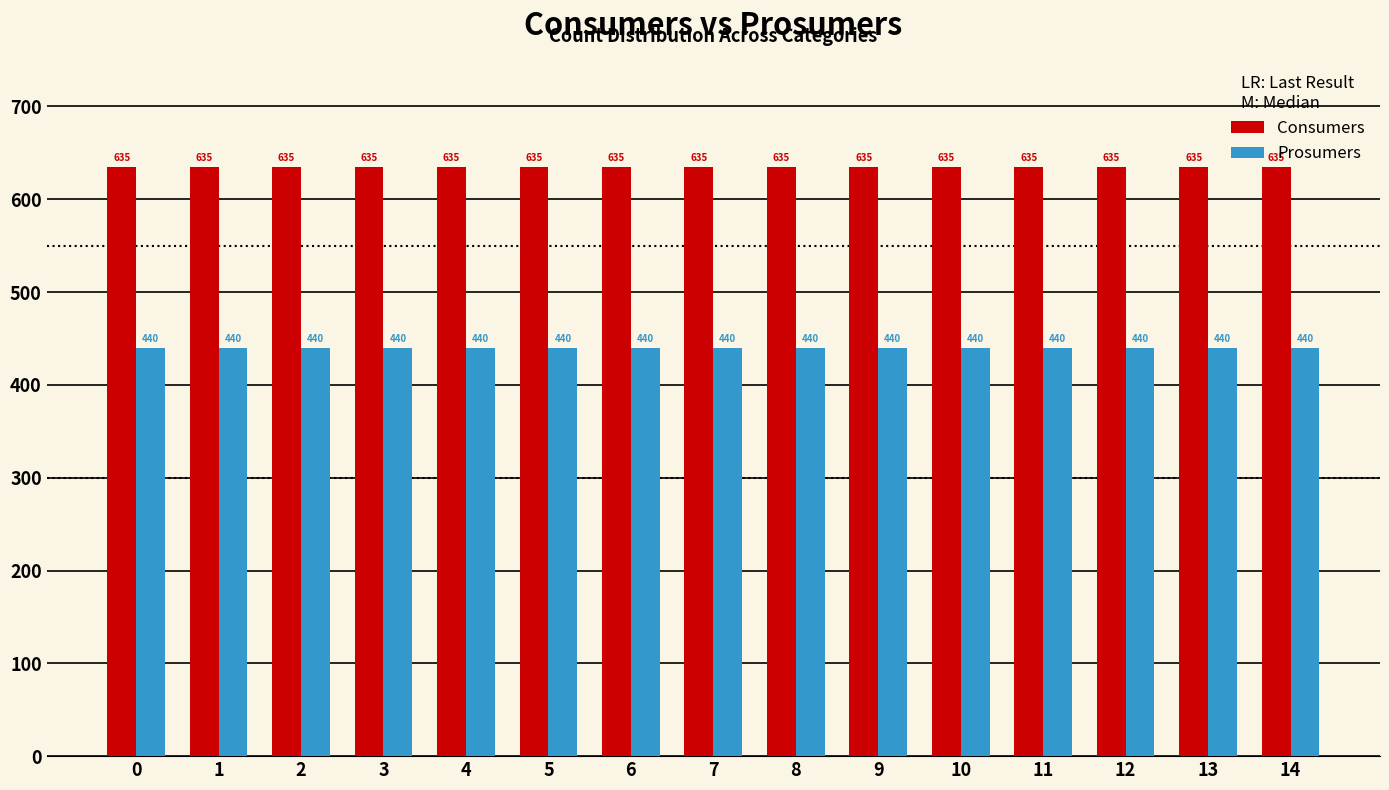

List the series in order of their overall mean, highest first.

Consumers, Prosumers